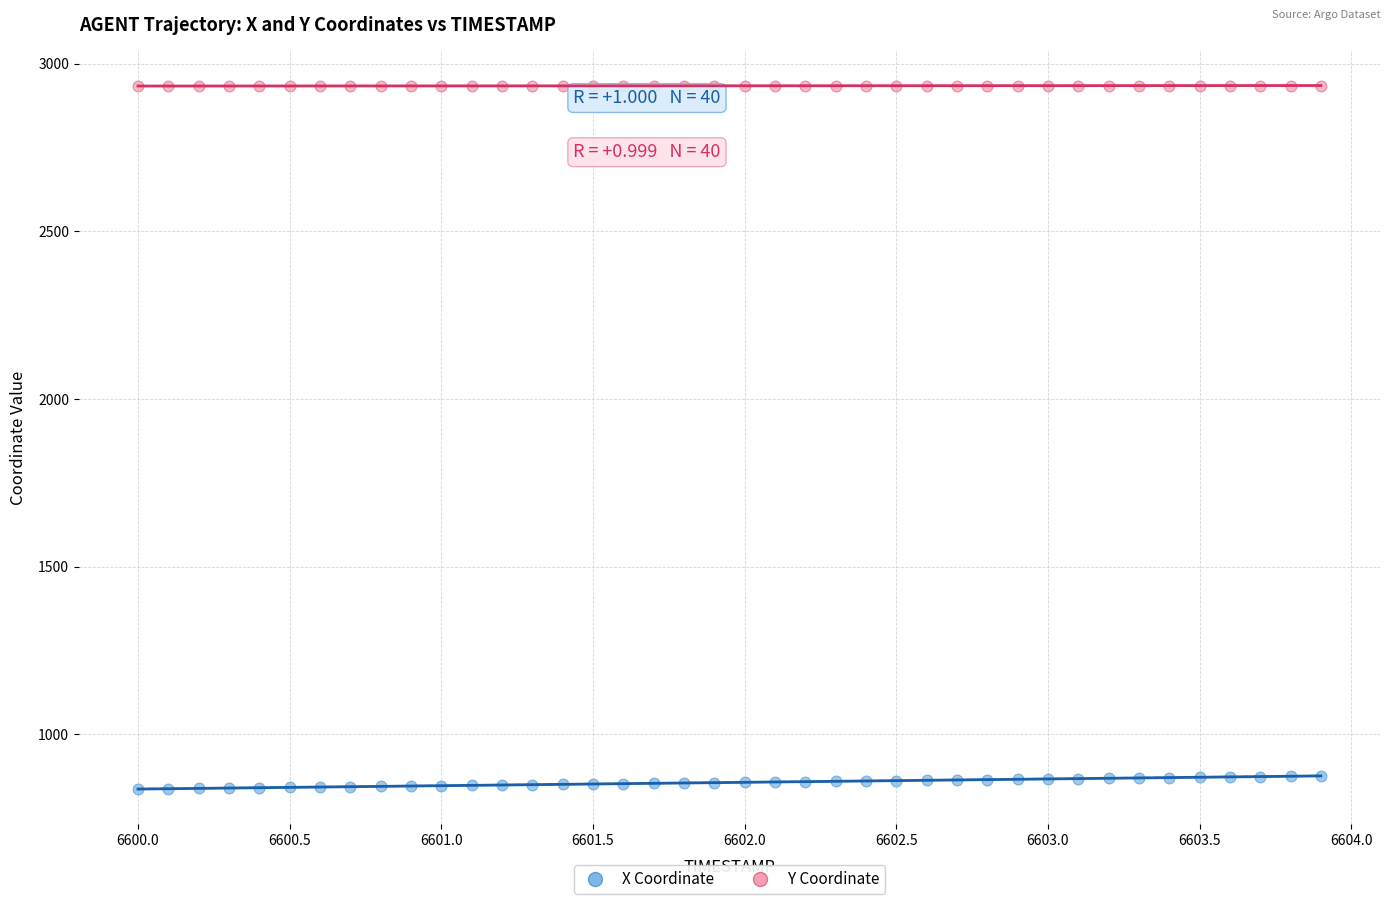

Which series reaches the maximum Y coordinate?

Y Coordinate